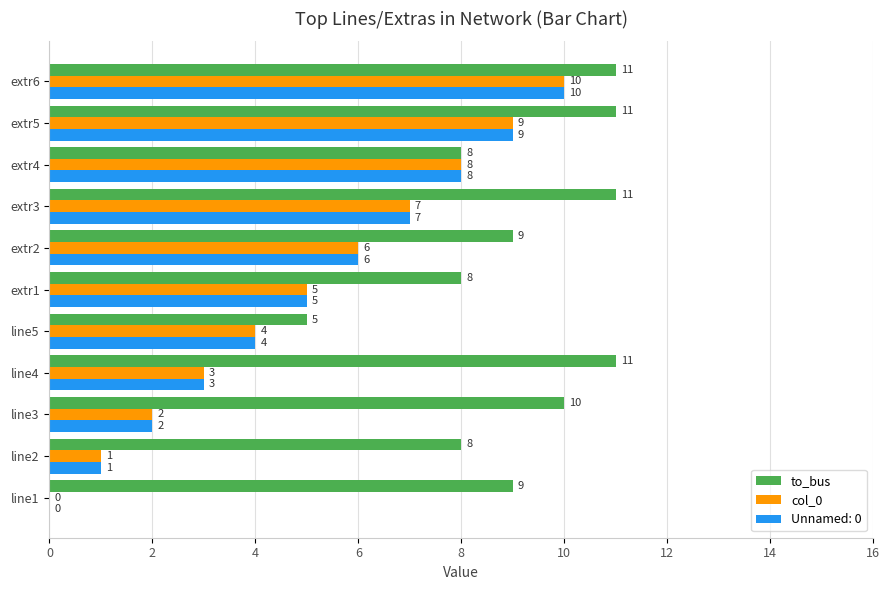

How many positive values does the col_0 series have?

10